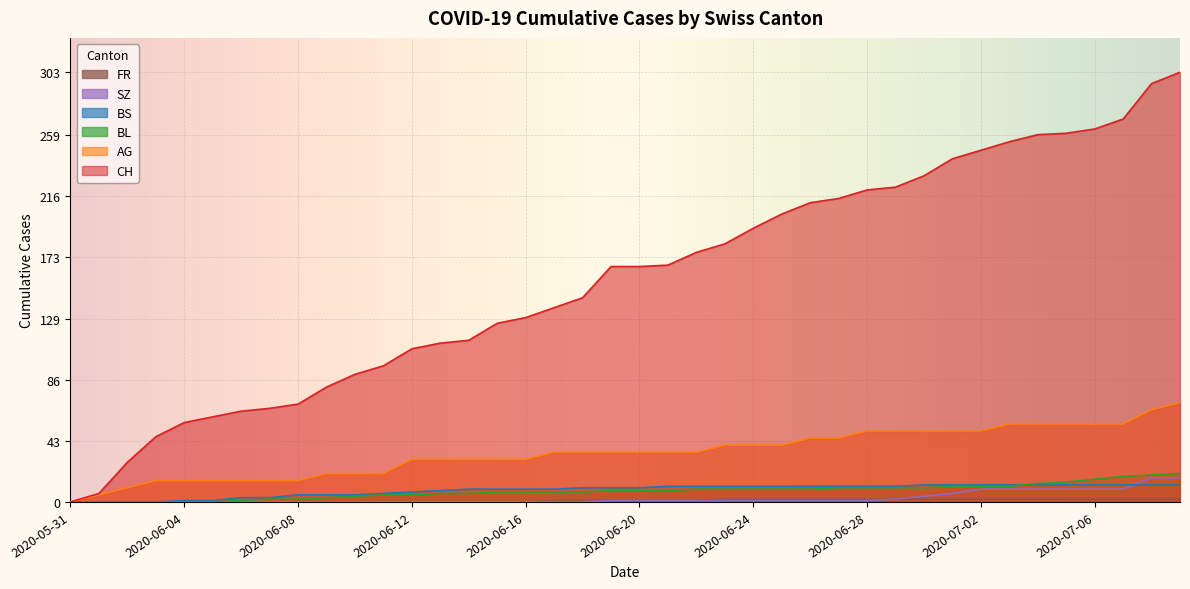

What is the maximum value shown in the chart?

303